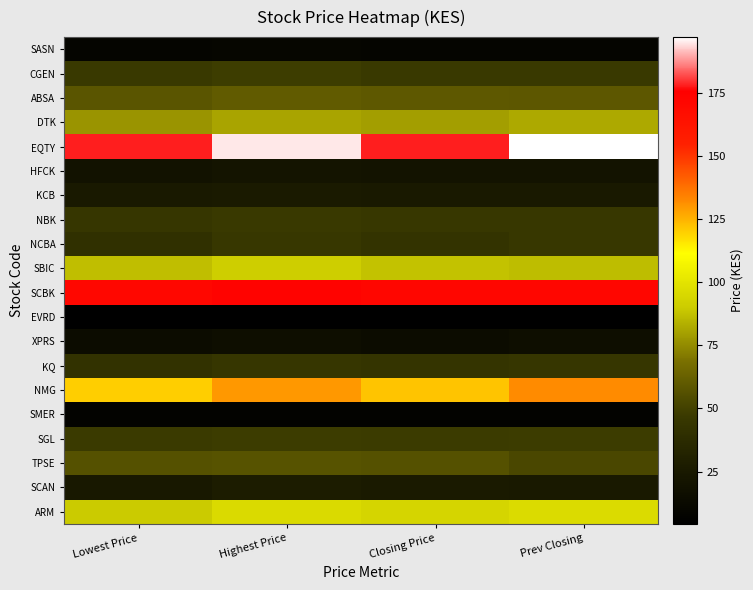

Which series has the largest range (max minus min)?

EQTY